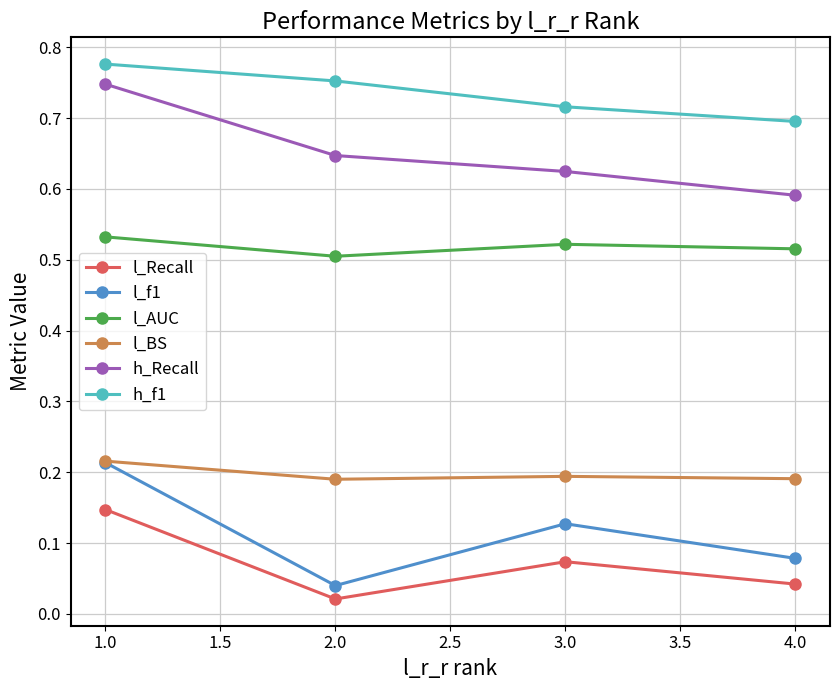

Which series has the largest range (max minus min)?

l_f1